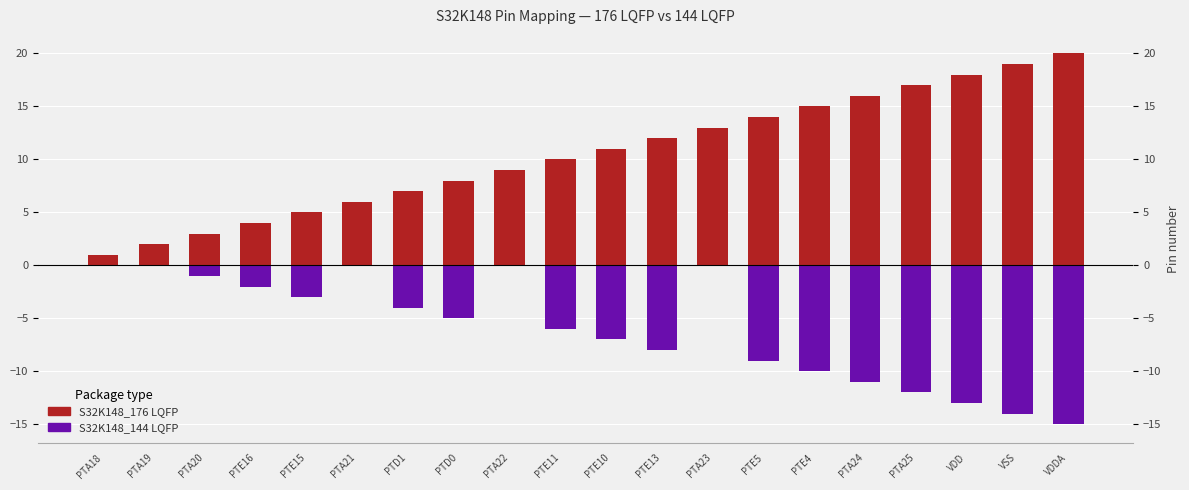

Which category has the highest value across all series?

VDDA